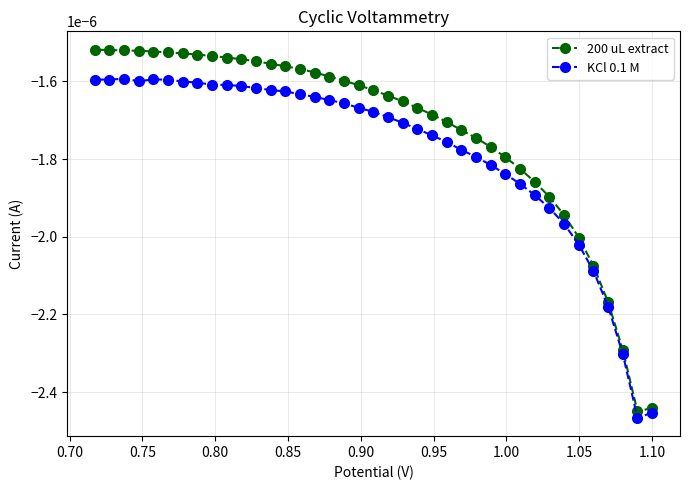

Which series has the largest range (max minus min)?

200 uL extract